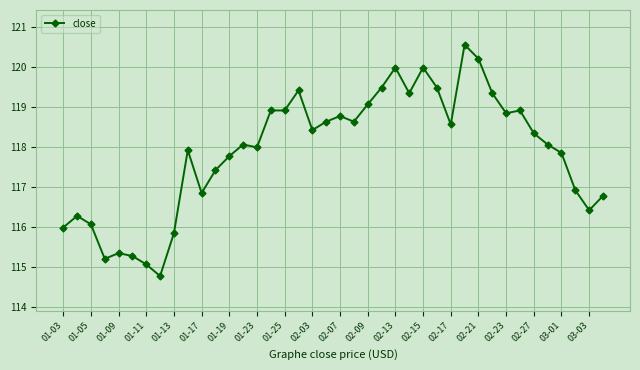

What is the value of the 24th point from the left?

119.5